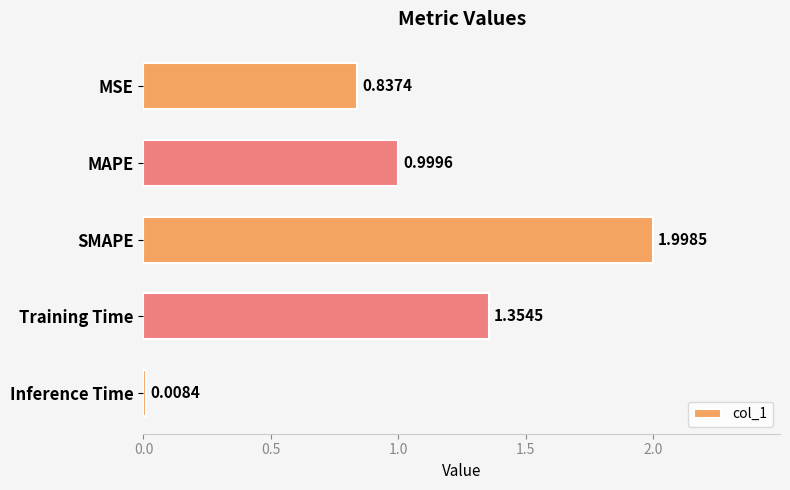

Rank the categories by value from highest to lowest.

SMAPE, Training Time, MAPE, MSE, Inference Time